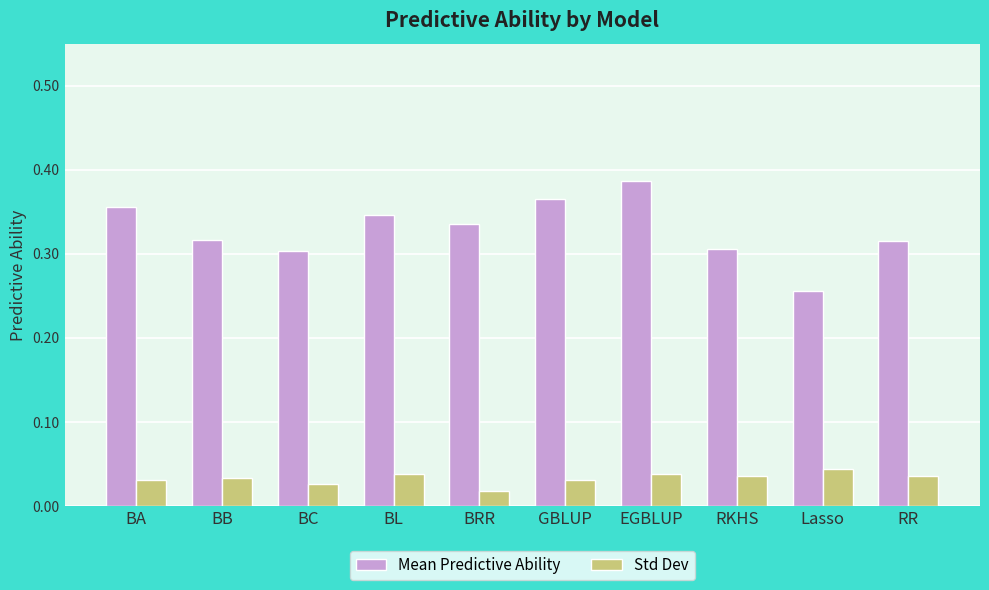

Rank the series by their average value, from highest to lowest.

Mean Predictive Ability, Std Dev